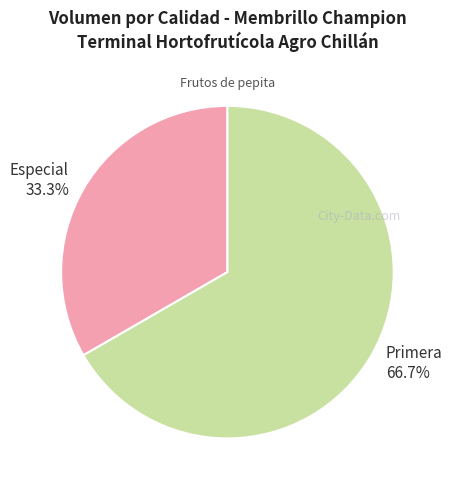

How many segments does this pie chart have?

2